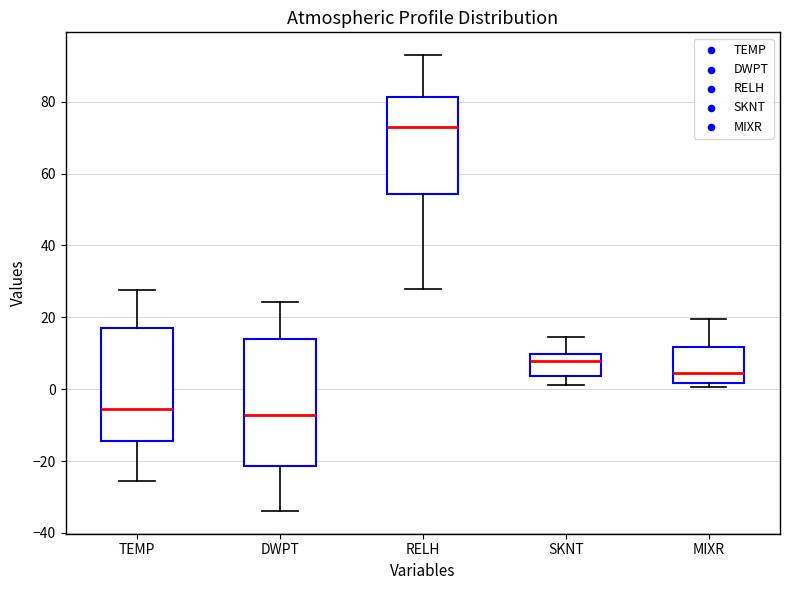

Which box is the tallest, from its lower edge to its upper edge?

DWPT